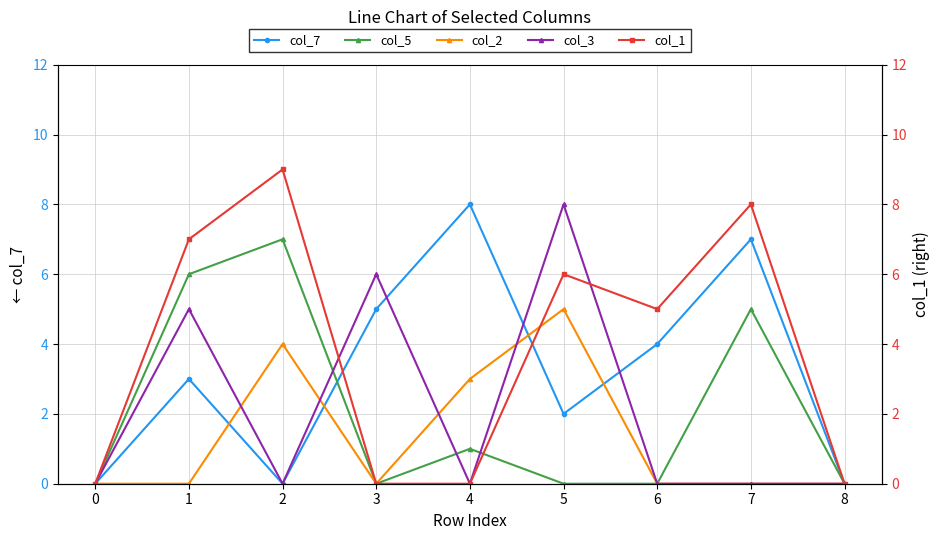

Rank the series by their maximum value, from lowest to highest.

col_2, col_5, col_7, col_3, col_1